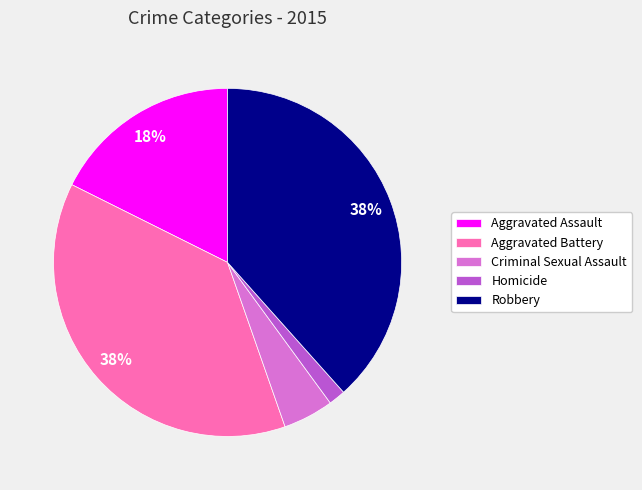

To the nearest percent, what is the average slice percentage?

20%